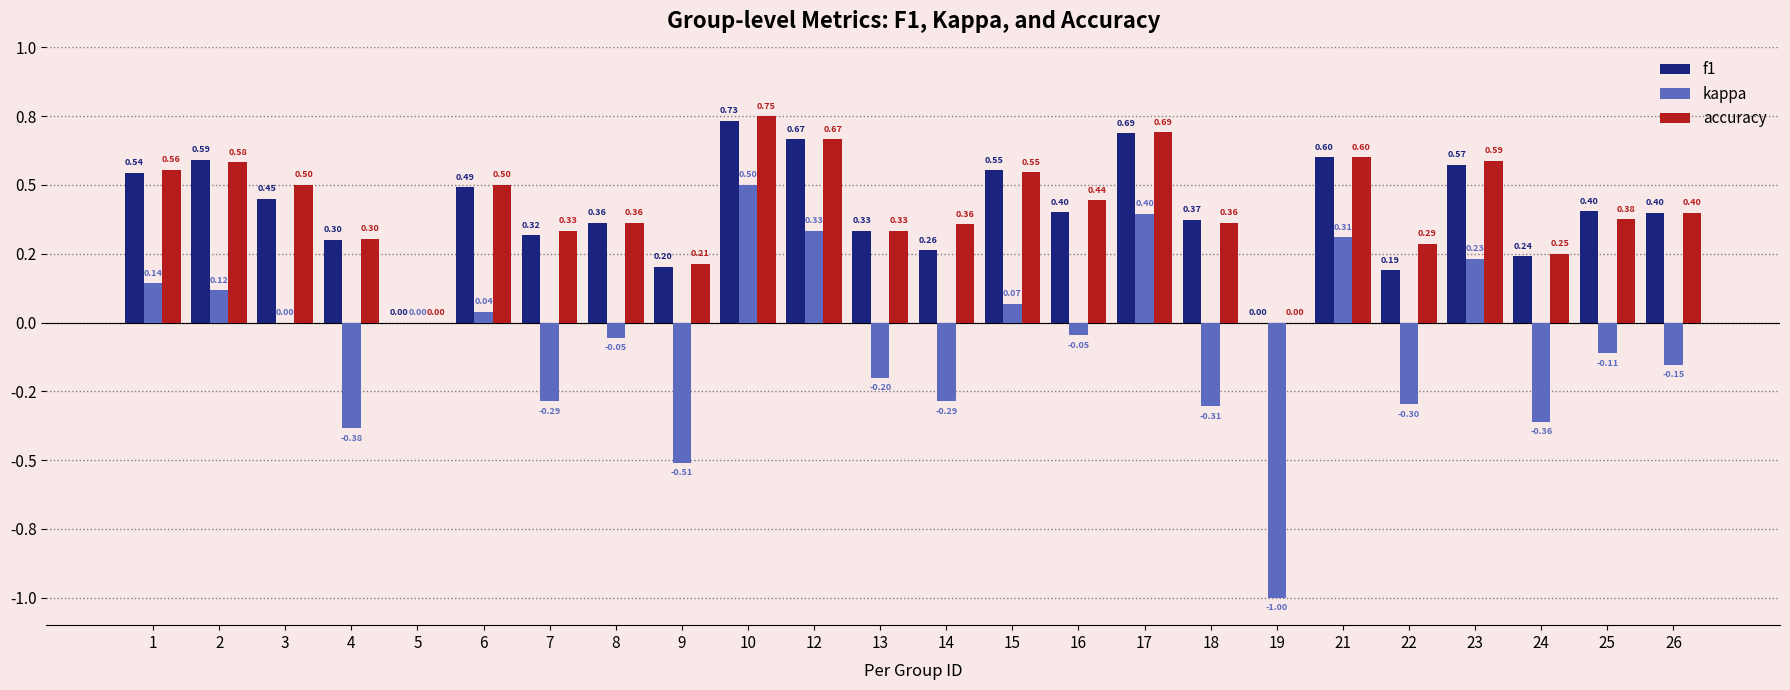

What are all the series names shown in the legend?

f1, kappa, accuracy